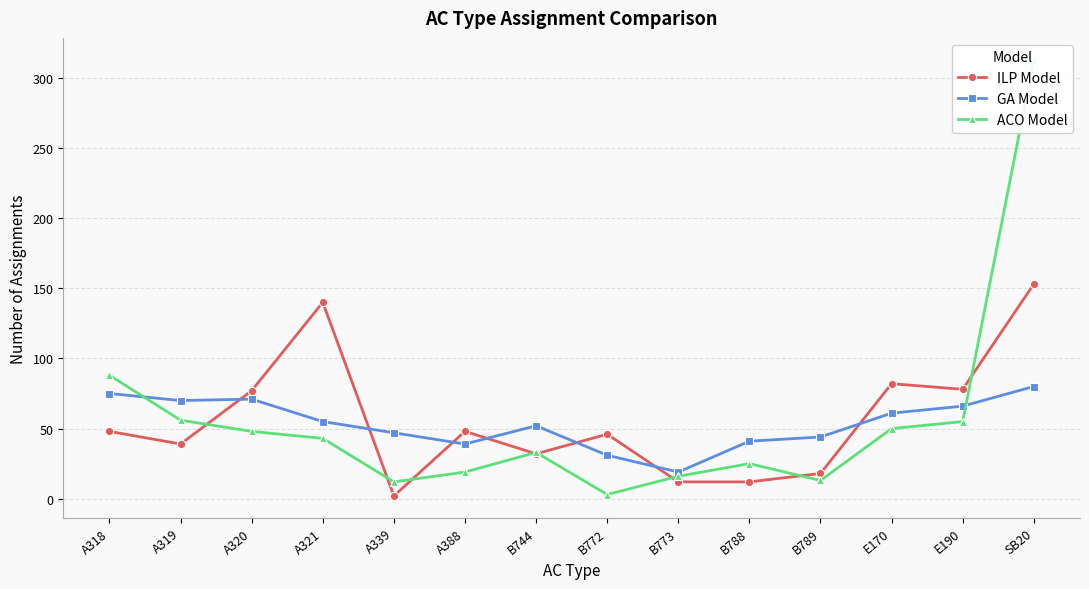

What is the total value across all series at SB20?

546